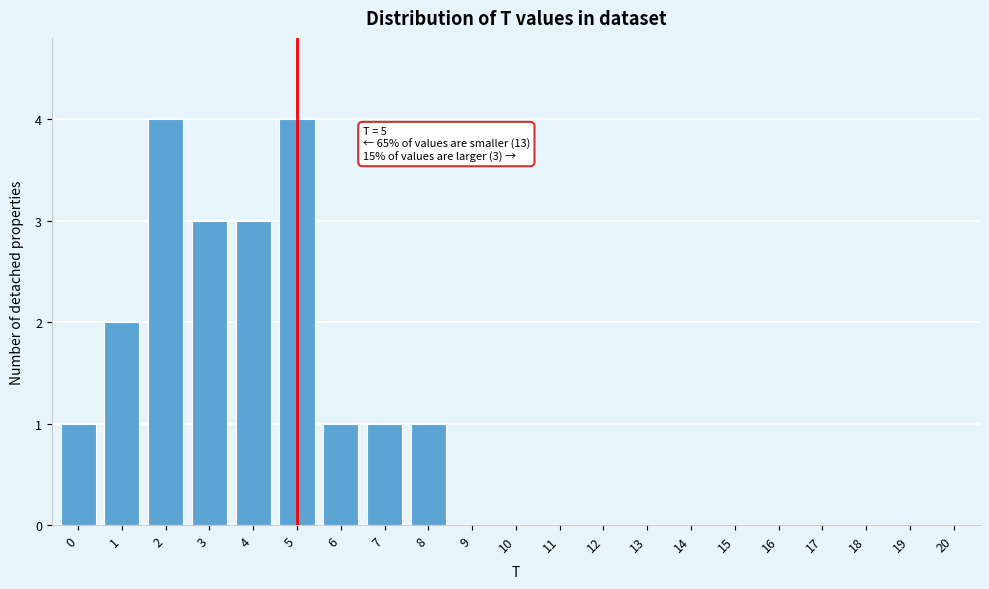

The value at 19 is 2. True or false?

False